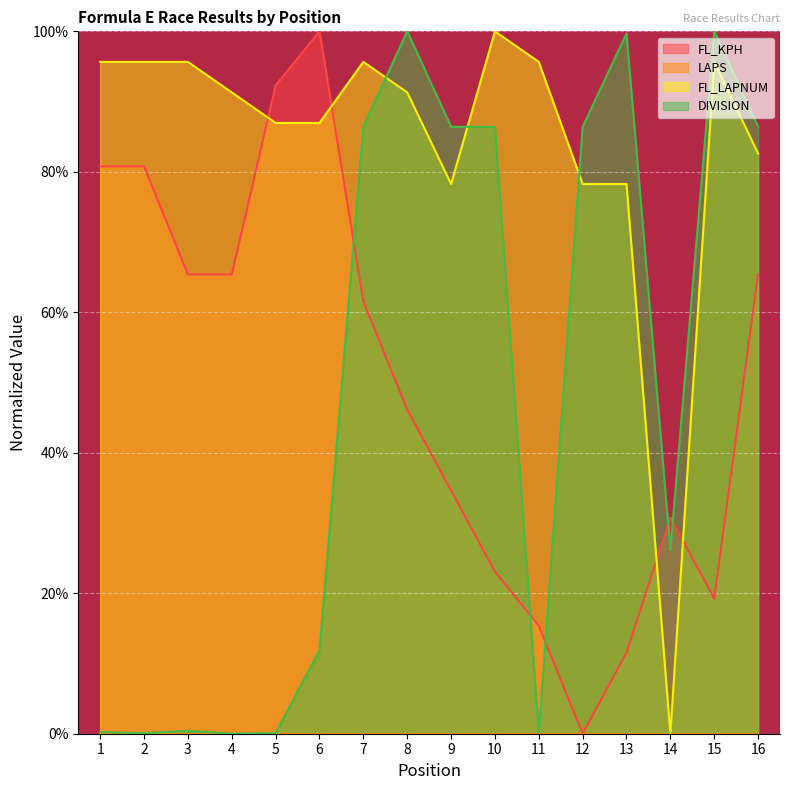

Where does the FL_KPH series first go above 61?

1